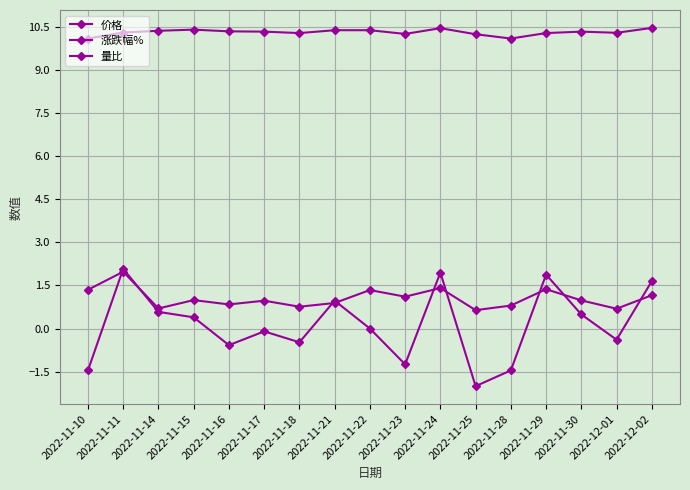

At which category does 价格 reach its first local valley?

2022-11-18